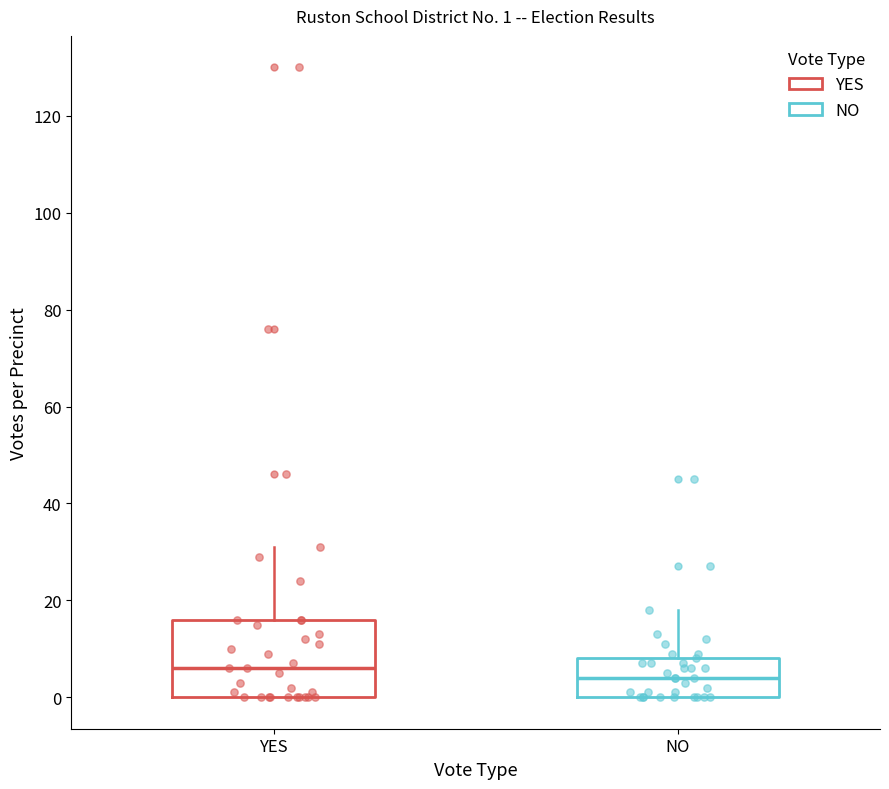

Which box is the tallest, from its lower edge to its upper edge?

YES